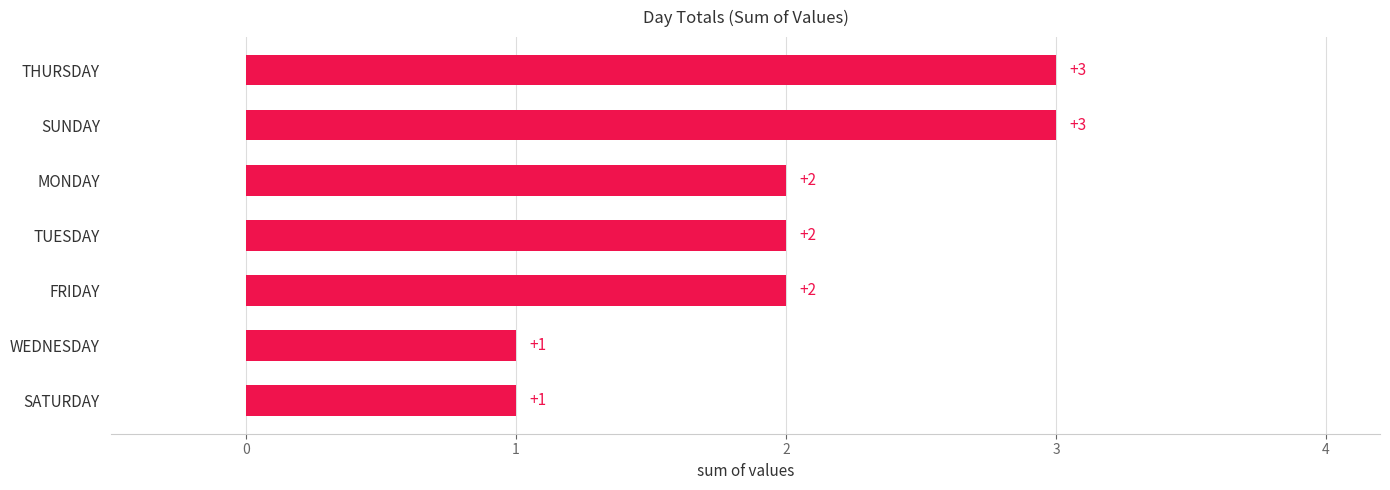

How many data points are less than 2?

2